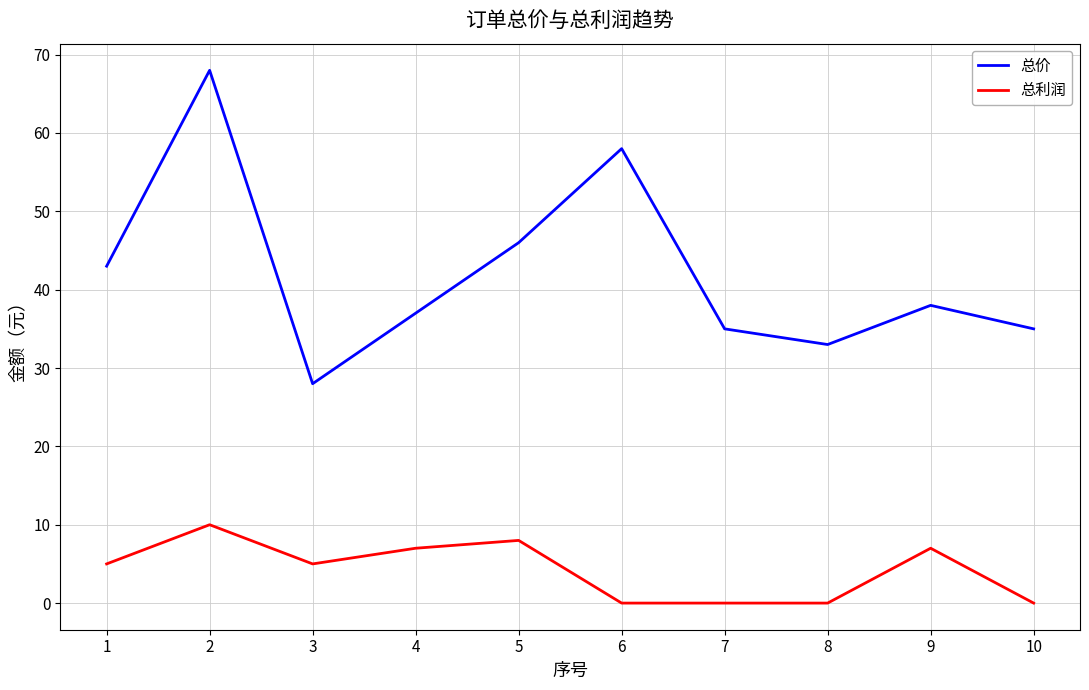

Does the chart have visible grid lines?

Yes